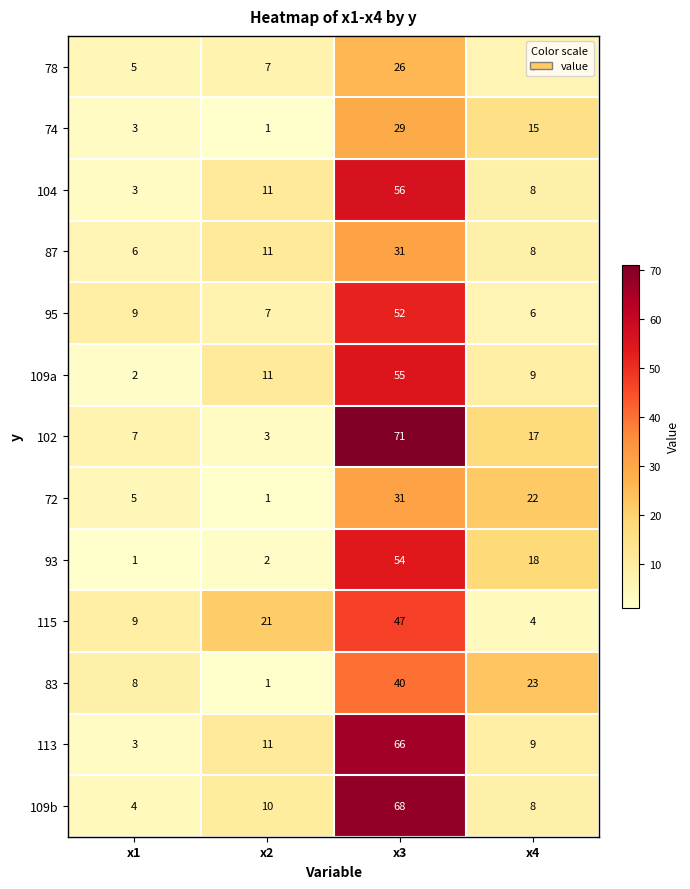

Read the 72 value at x4.

22